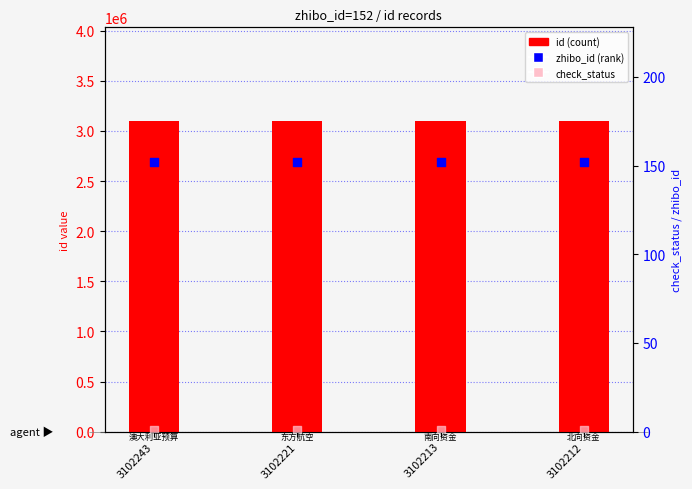

Is the value of check_status at 3102213 greater than the value of id at 3102213?

No